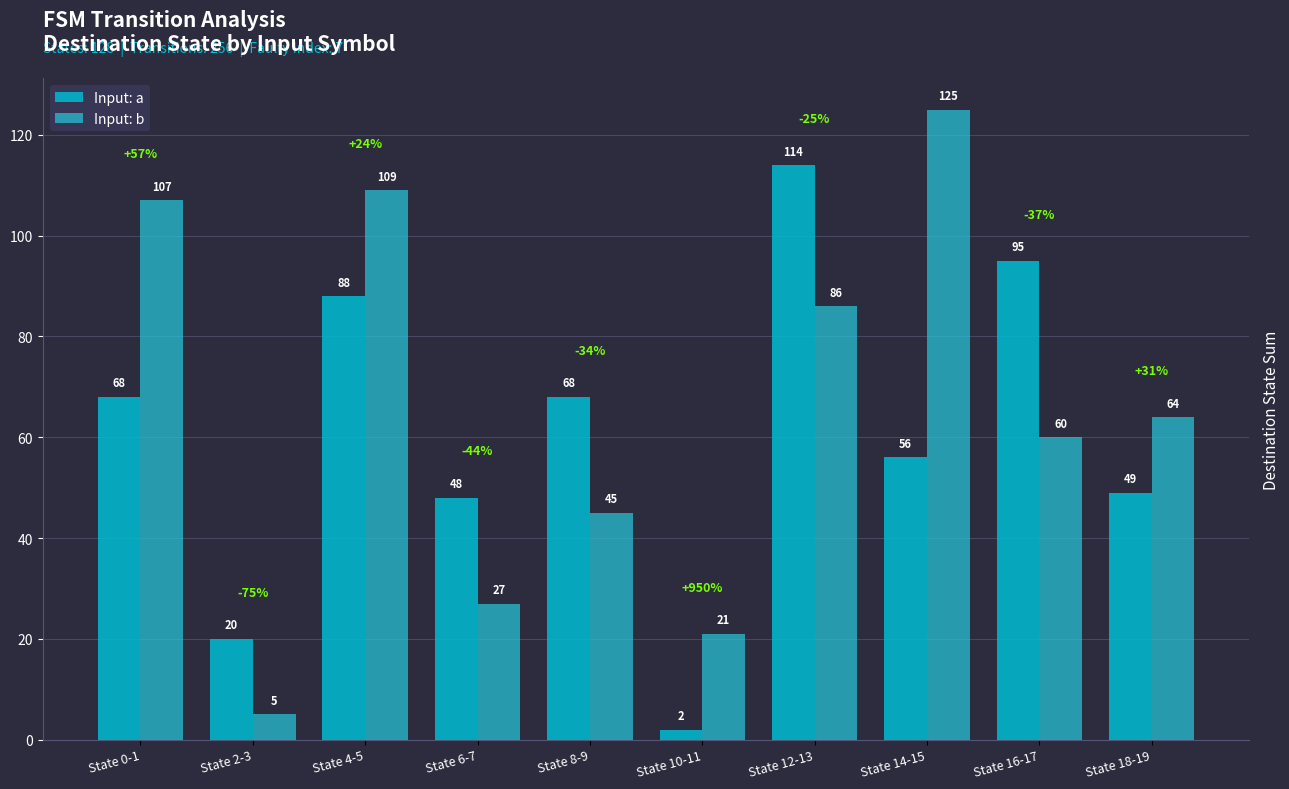

Rank the series by their maximum value, from highest to lowest.

Input: b, Input: a